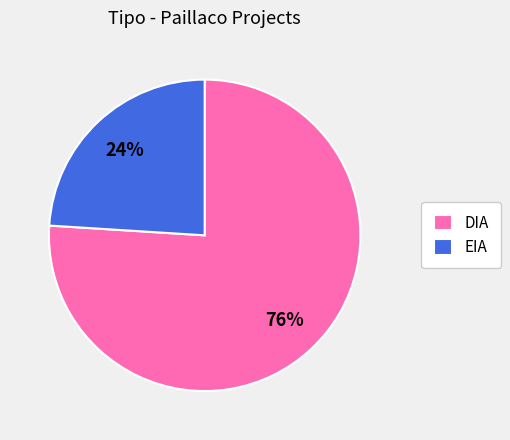

To the nearest percent, what is the difference between the DIA and EIA slice percentages?

52%